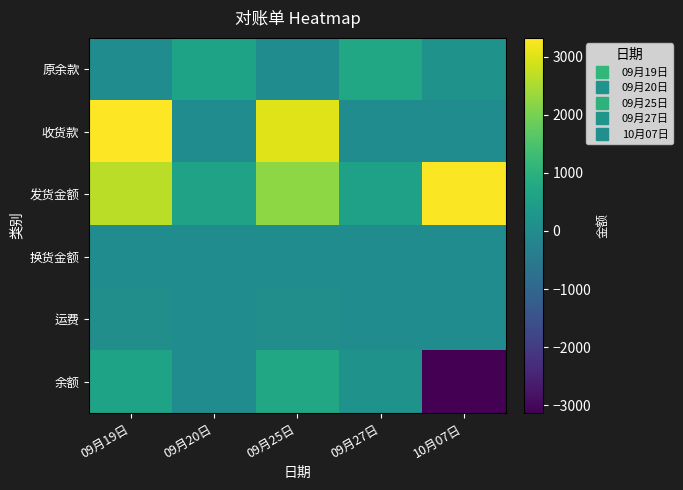

Which series has the largest range (max minus min)?

余额